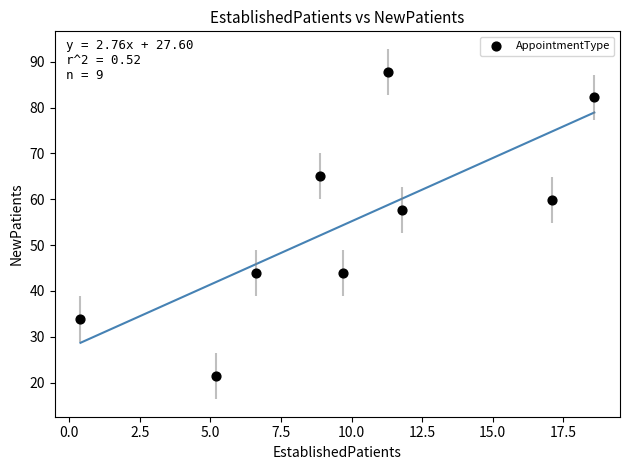

What is the range of Y values (max minus min)?

66.4